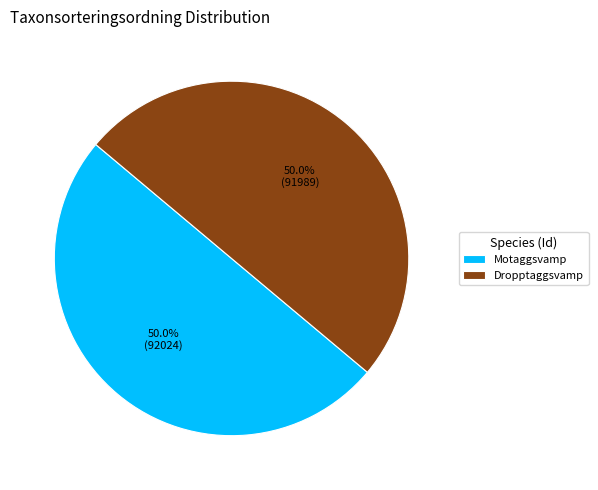

How much of the chart is everything except Dropptaggsvamp?

50.0%